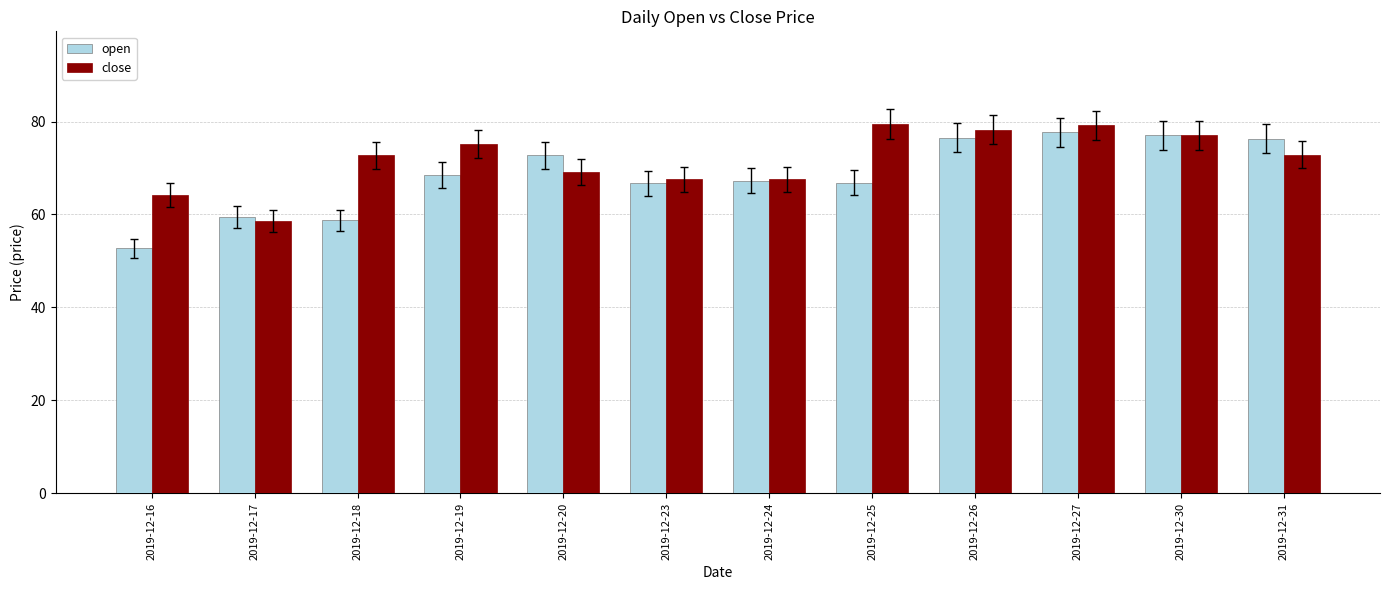

What is the difference between the maximum and minimum values in the close series?

20.9